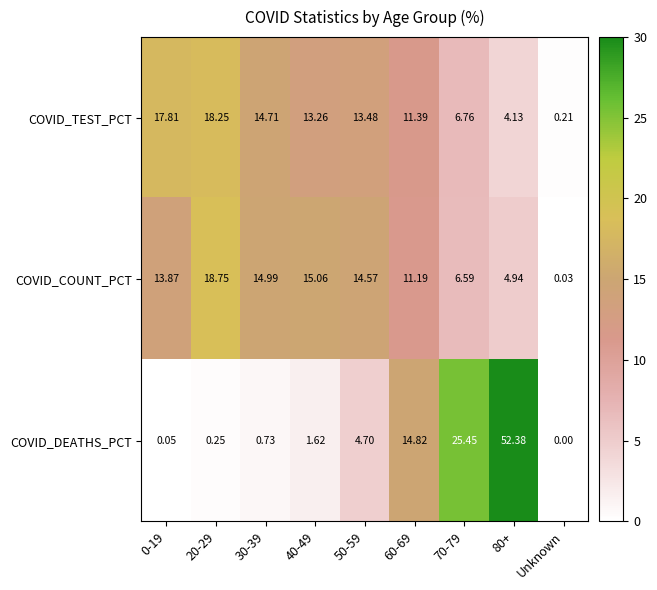

Between 0-19 and 40-49, which series saw the biggest shift?

COVID_TEST_PCT